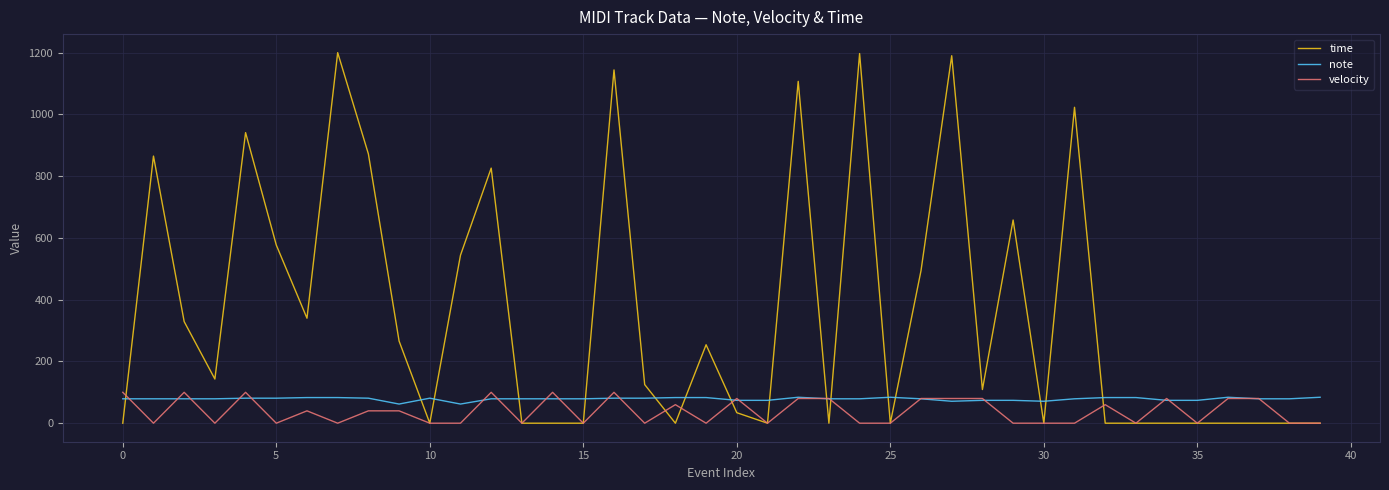

At how many categories does at least one series exceed 741?

10